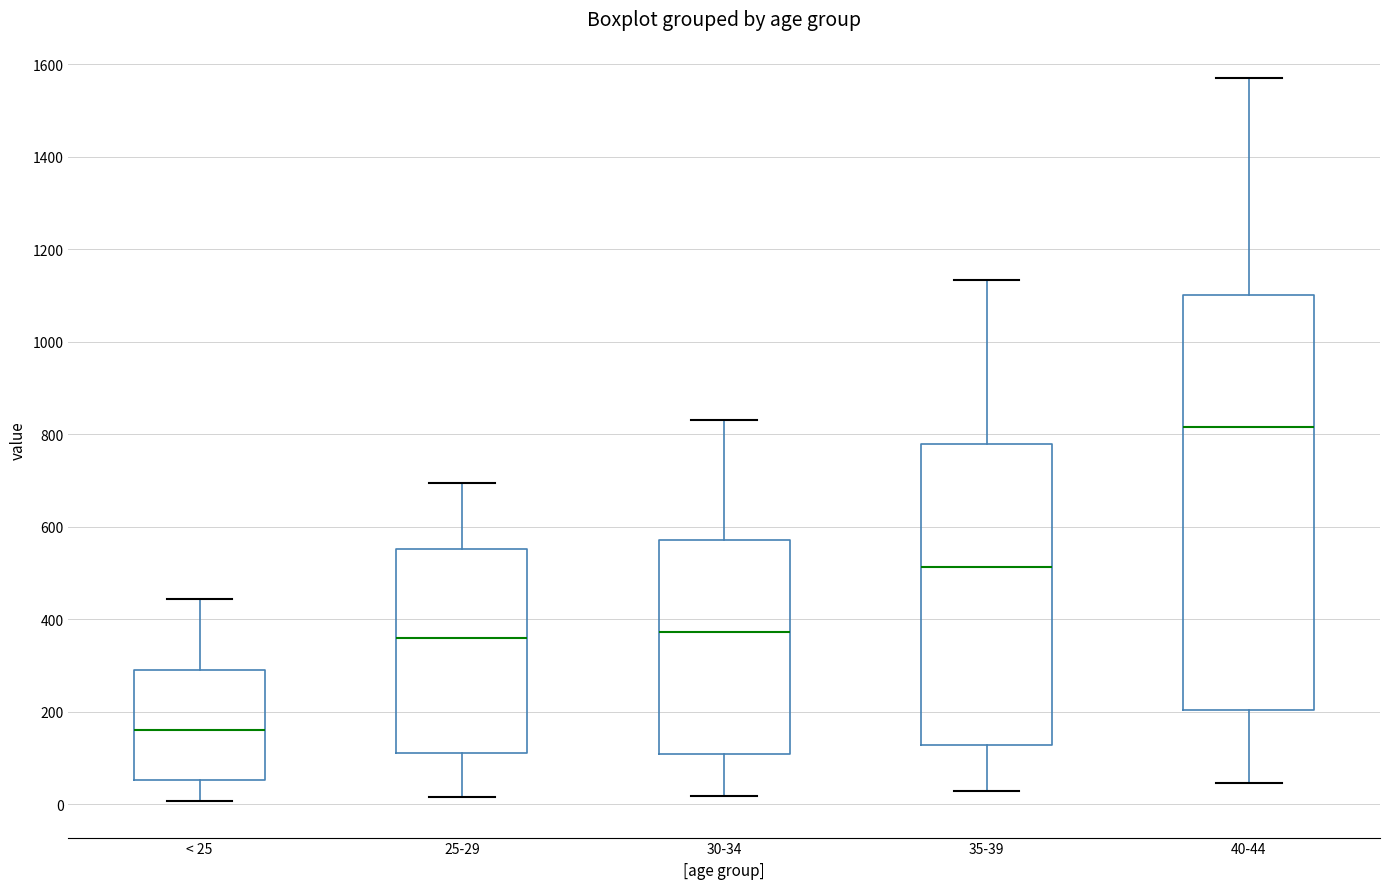

Which box's median line is the highest?

40-44